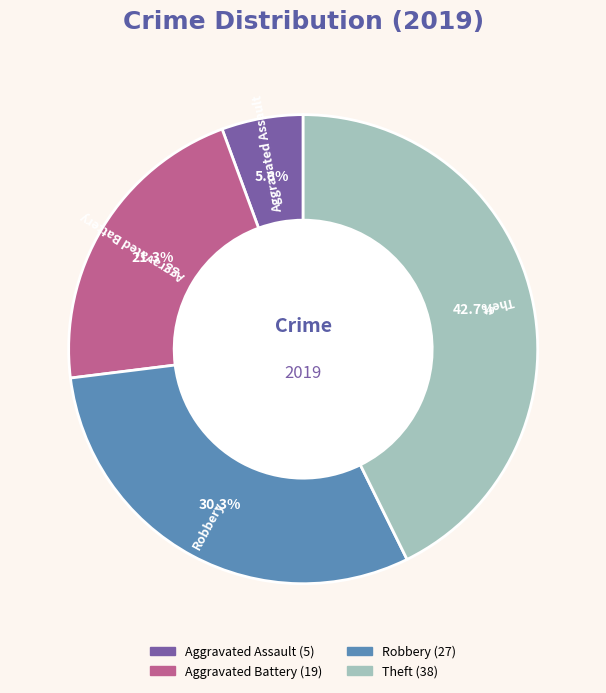

What is the ratio of the value at Aggravated Battery to the value at Robbery?

0.7